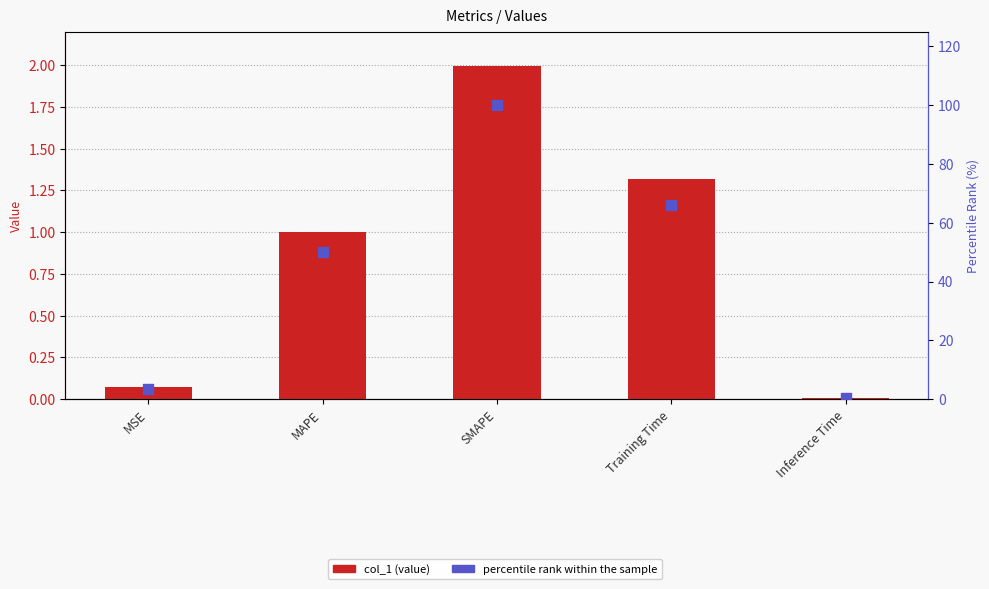

Which series has the largest total across all categories?

percentile rank